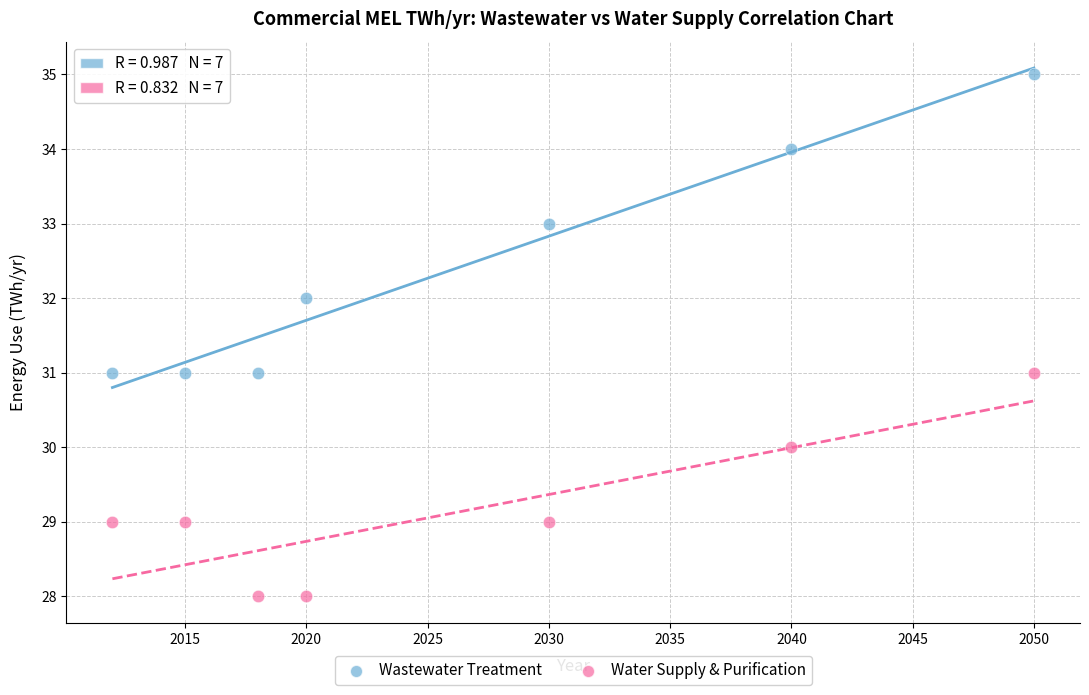

Which series contains the lowest Y value?

Water Supply & Purification